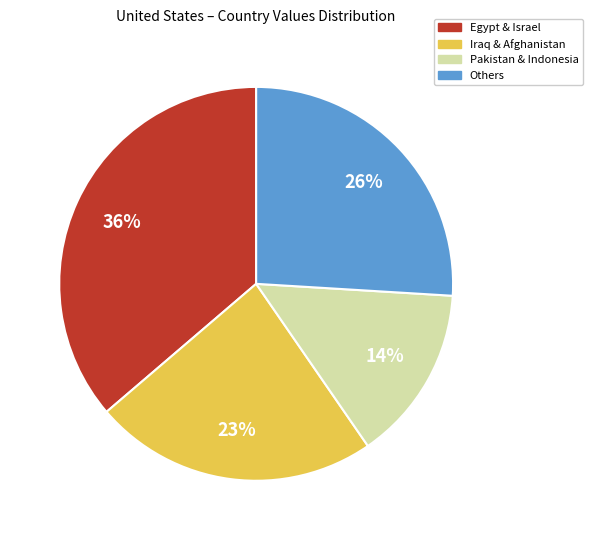

Rank the categories by value from highest to lowest.

Egypt & Israel, Others, Iraq & Afghanistan, Pakistan & Indonesia